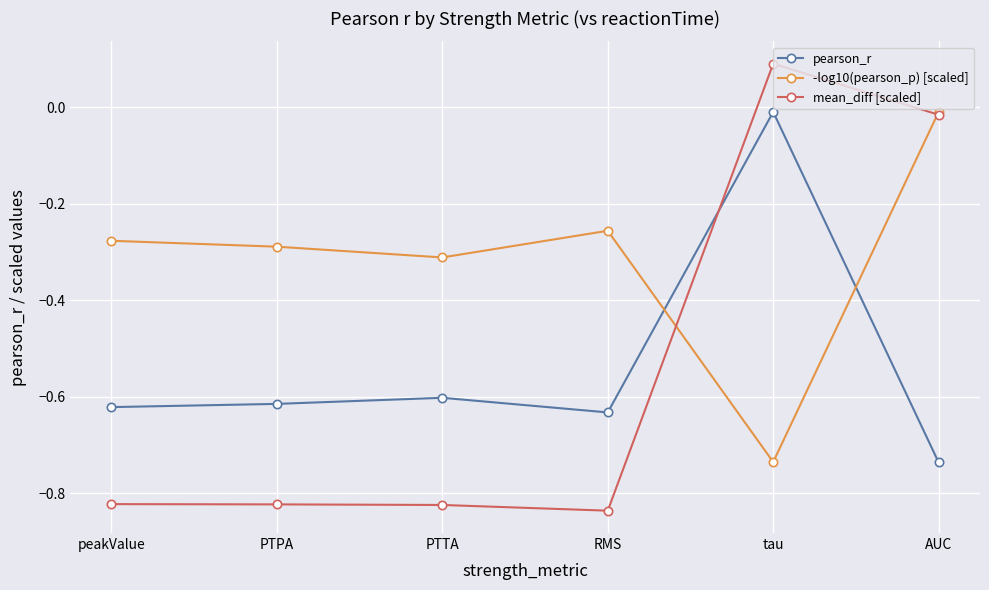

Which series has the widest spread of values?

mean_diff [scaled]